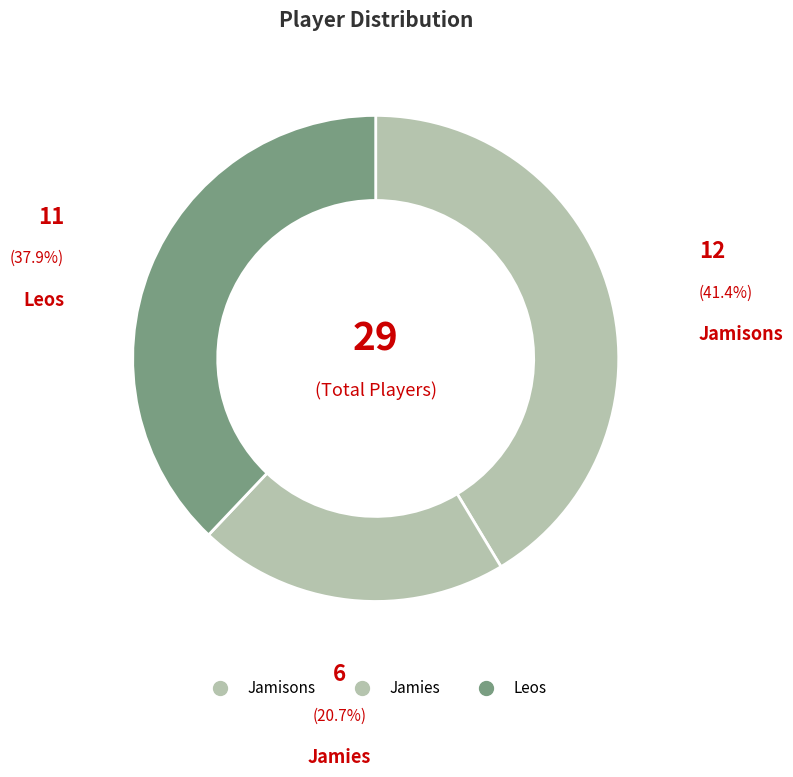

How many segments does this pie chart have?

3